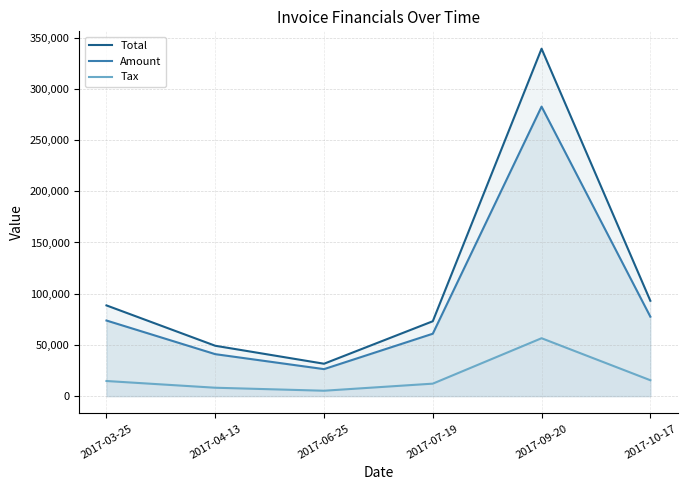

Where is Tax nearest to the value 30903?

2017-10-17